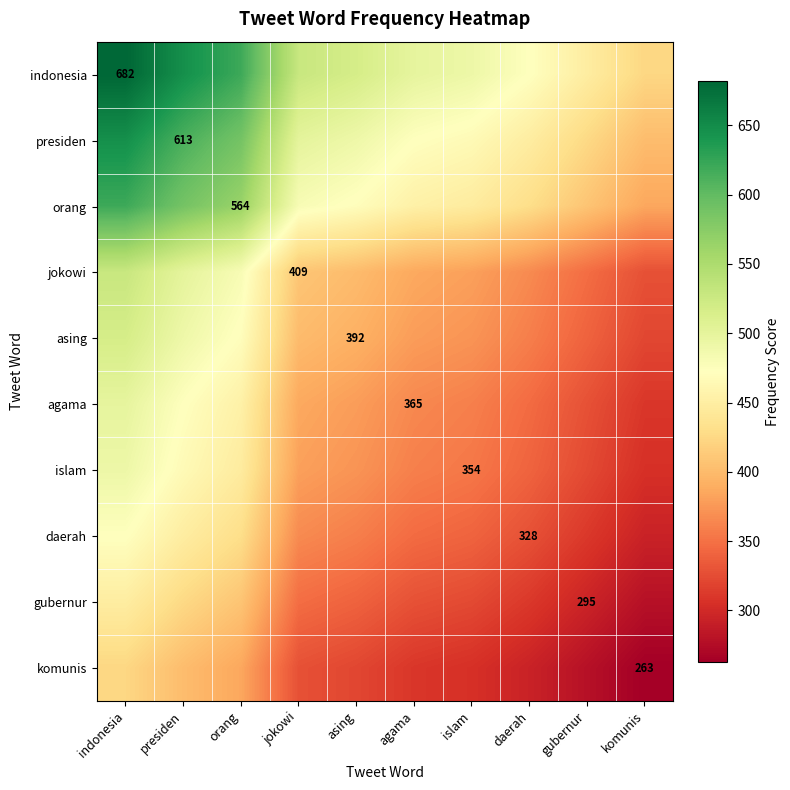

List the series in order of their peak value, lowest first.

komunis, gubernur, daerah, islam, agama, asing, jokowi, orang, presiden, indonesia